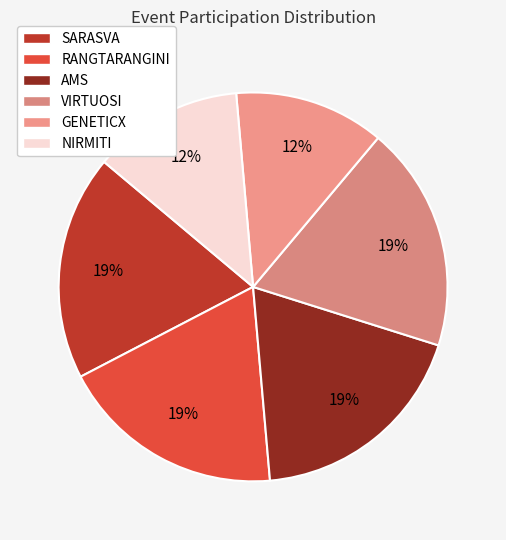

Is it true that RANGTARANGINI is 19% of the pie?

True